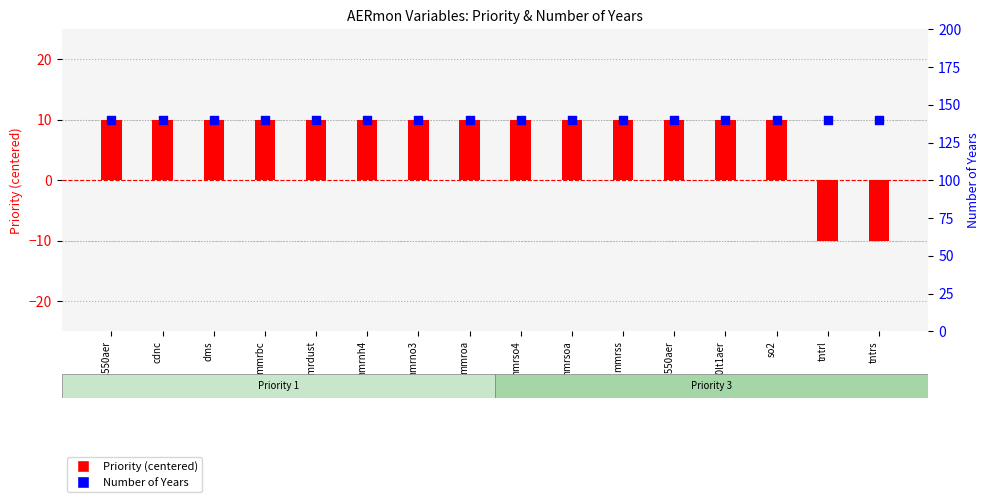

Which series contains the highest Y value?

Number of Years